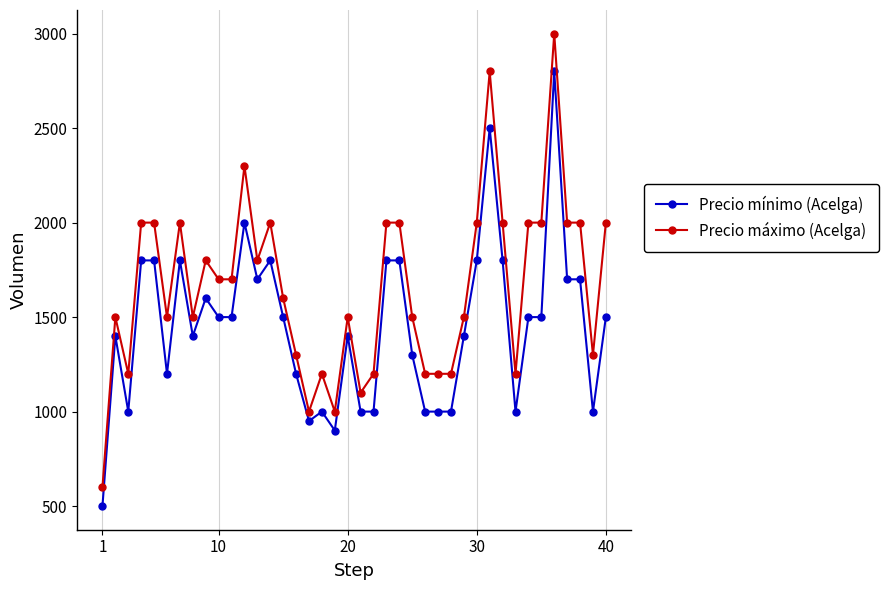

What is the value of the Precio mínimo (Acelga) point at the 8th from the left?

1400